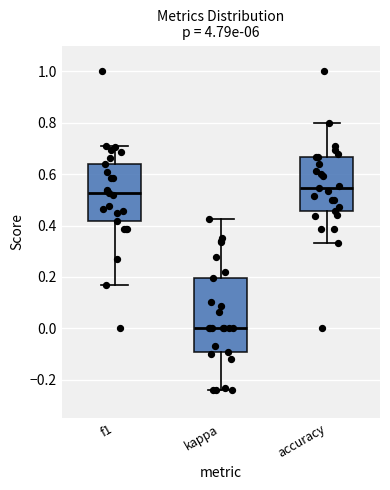

Comparing the boxes themselves (not the whiskers), which one is the tallest?

kappa